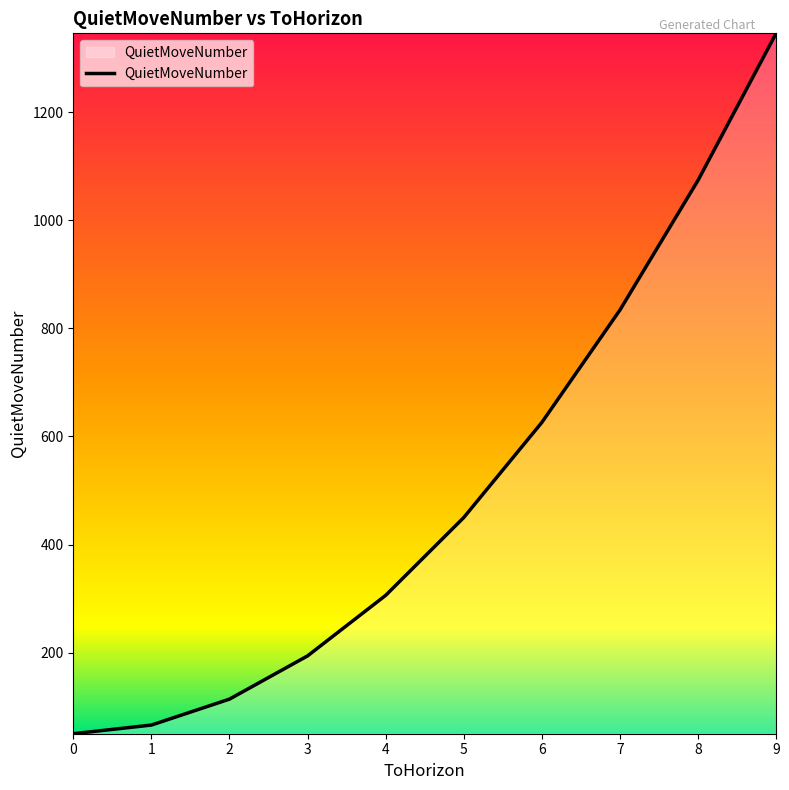

Which has a higher value, 3 or 0?

3